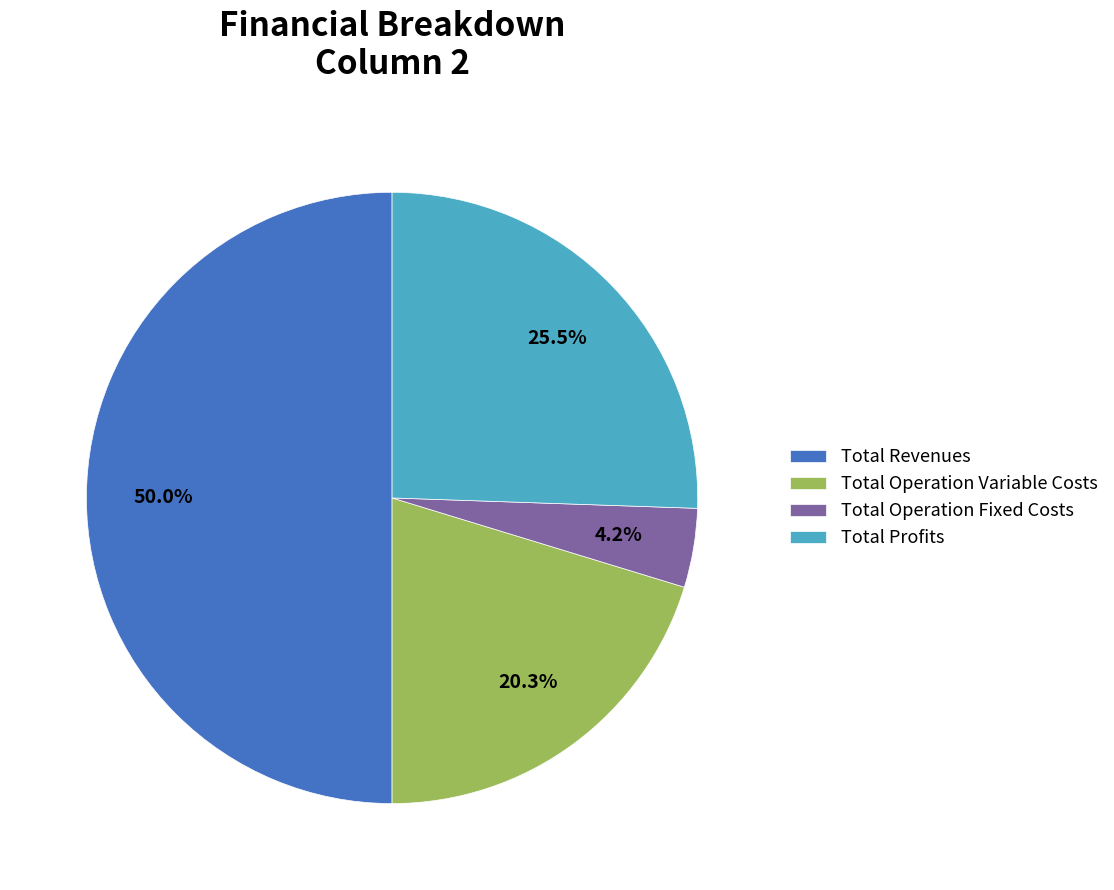

Which category has the smallest portion of the pie?

Total Operation Fixed Costs